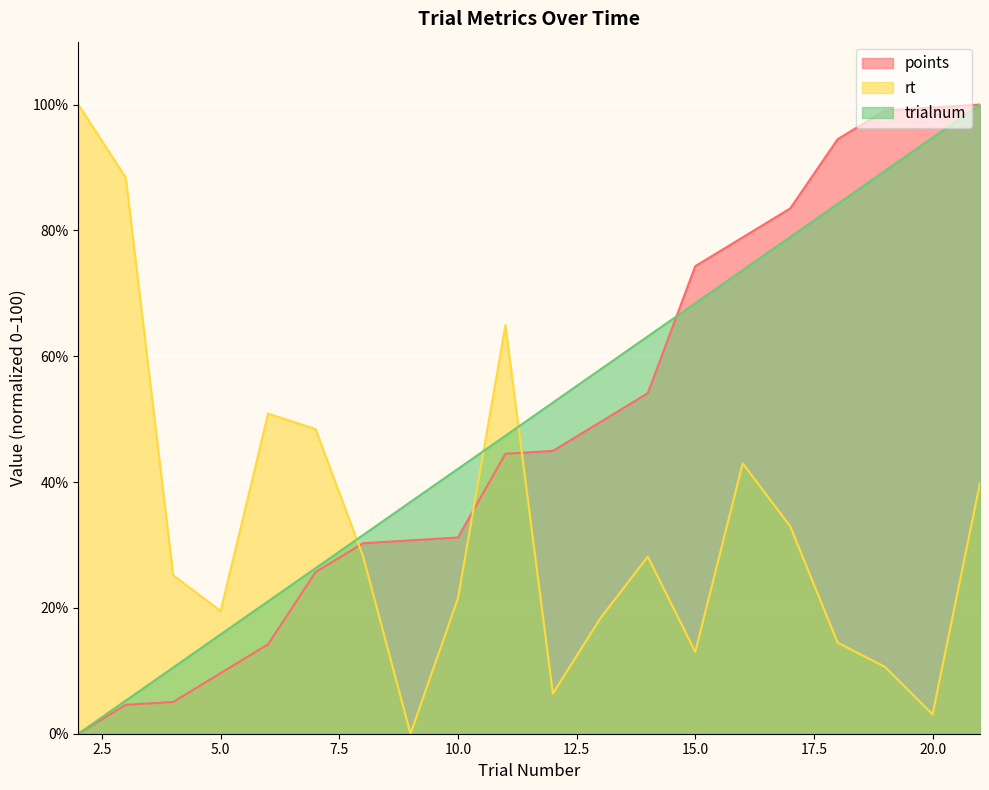

What is the difference between the rt values at 14 and 11?

36.8